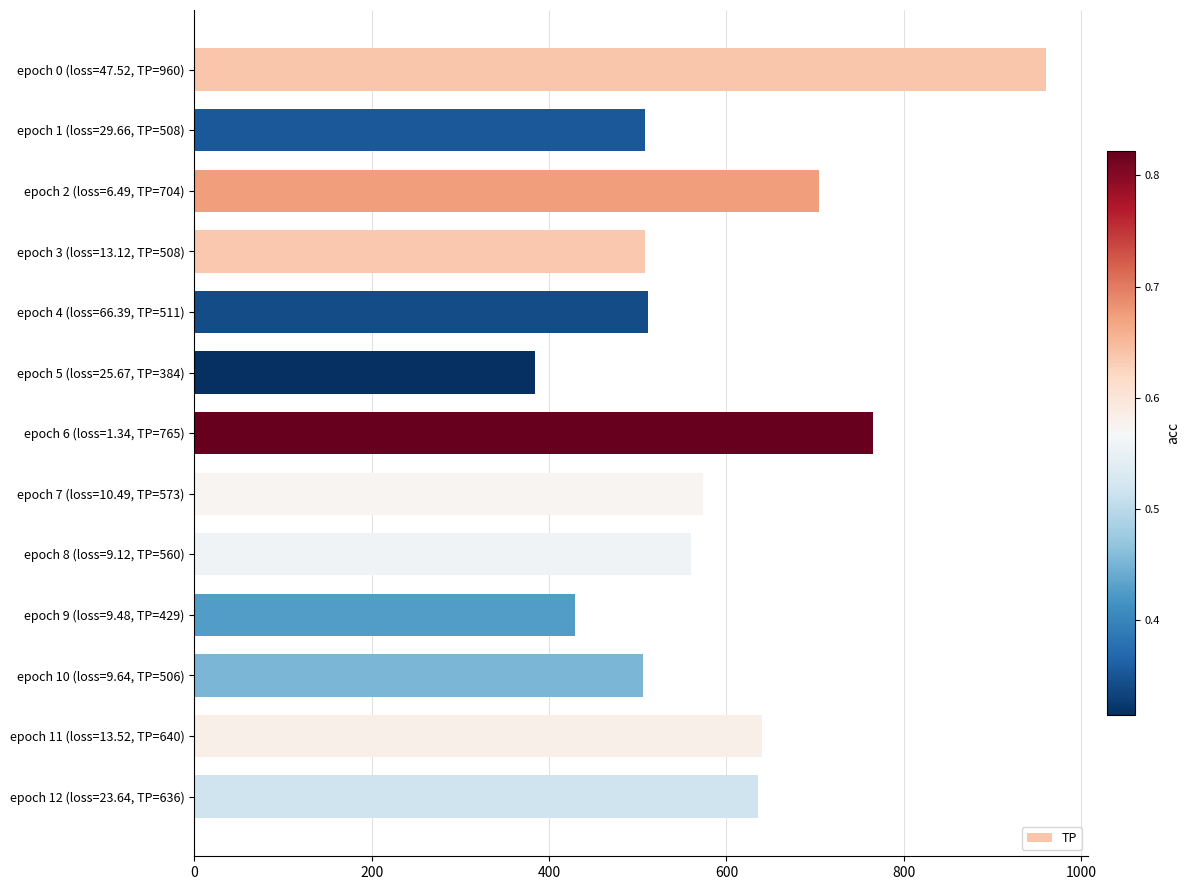

Which category has the highest value across all series?

epoch 0 (loss=47.52, TP=960)